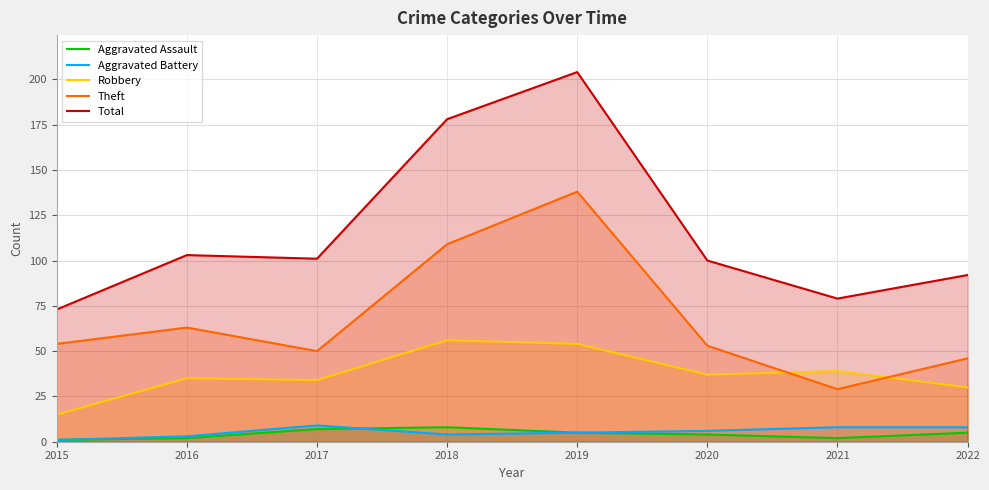

What is the sum of the Theft values at 2015 and 2022?

100